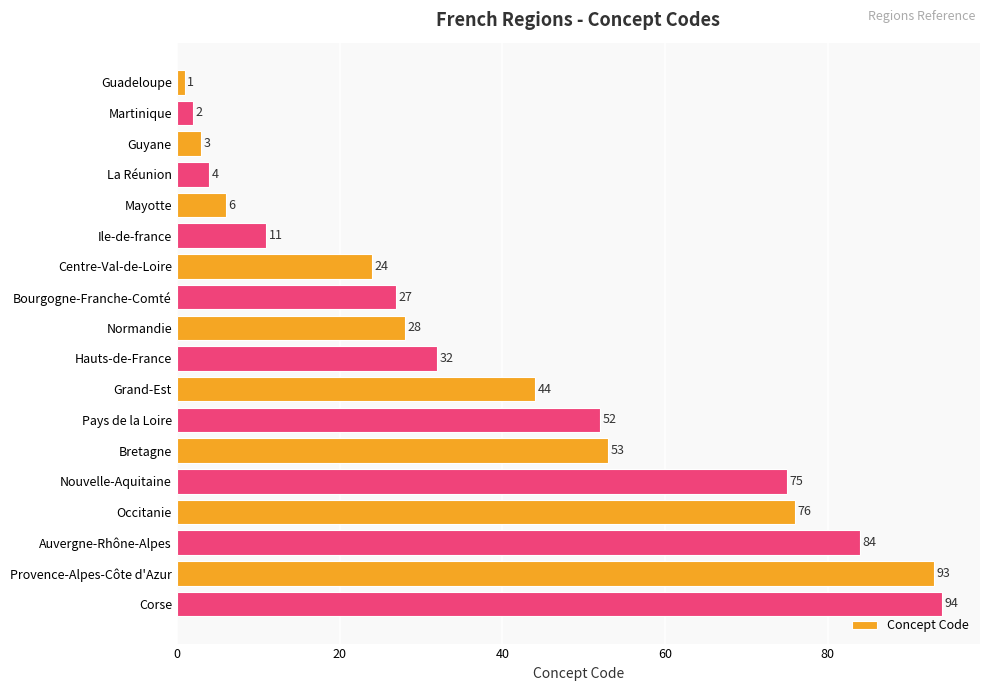

What is the greatest value displayed?

94